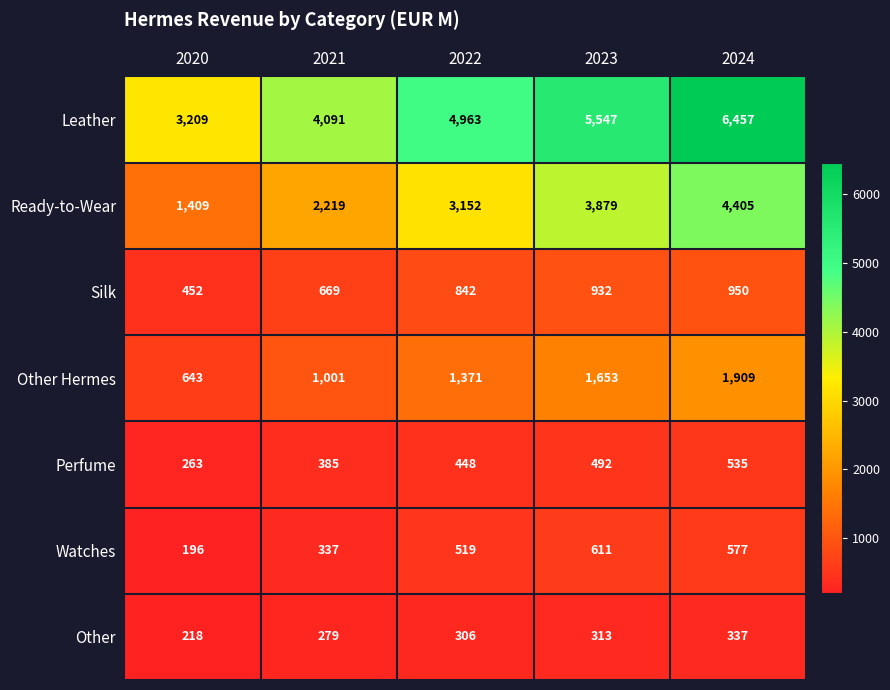

What is the sum of the Other values at 2024 and 2020?

555